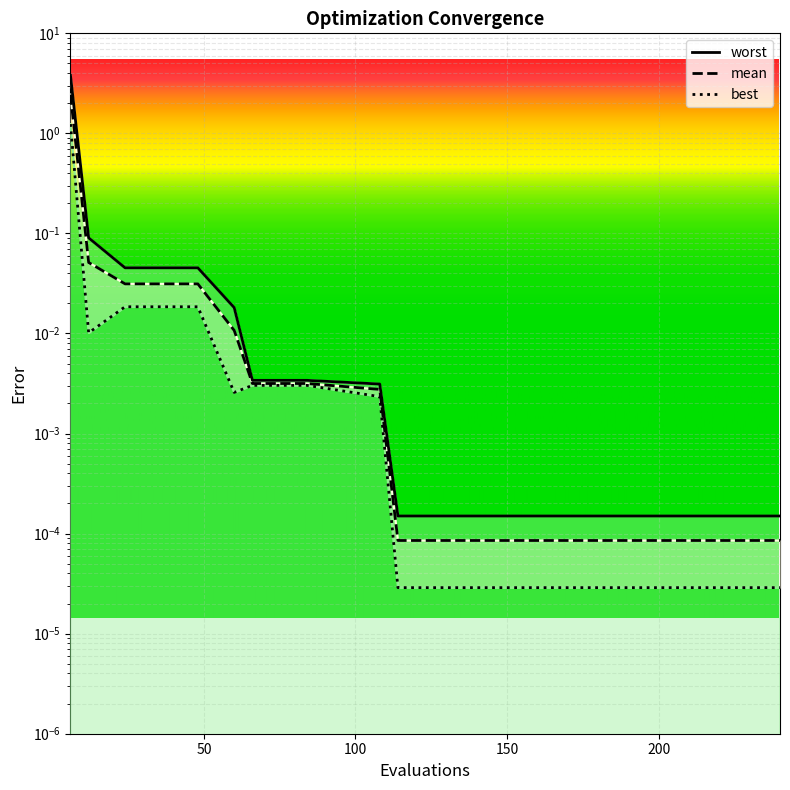

Count the number of categories in the chart.

14